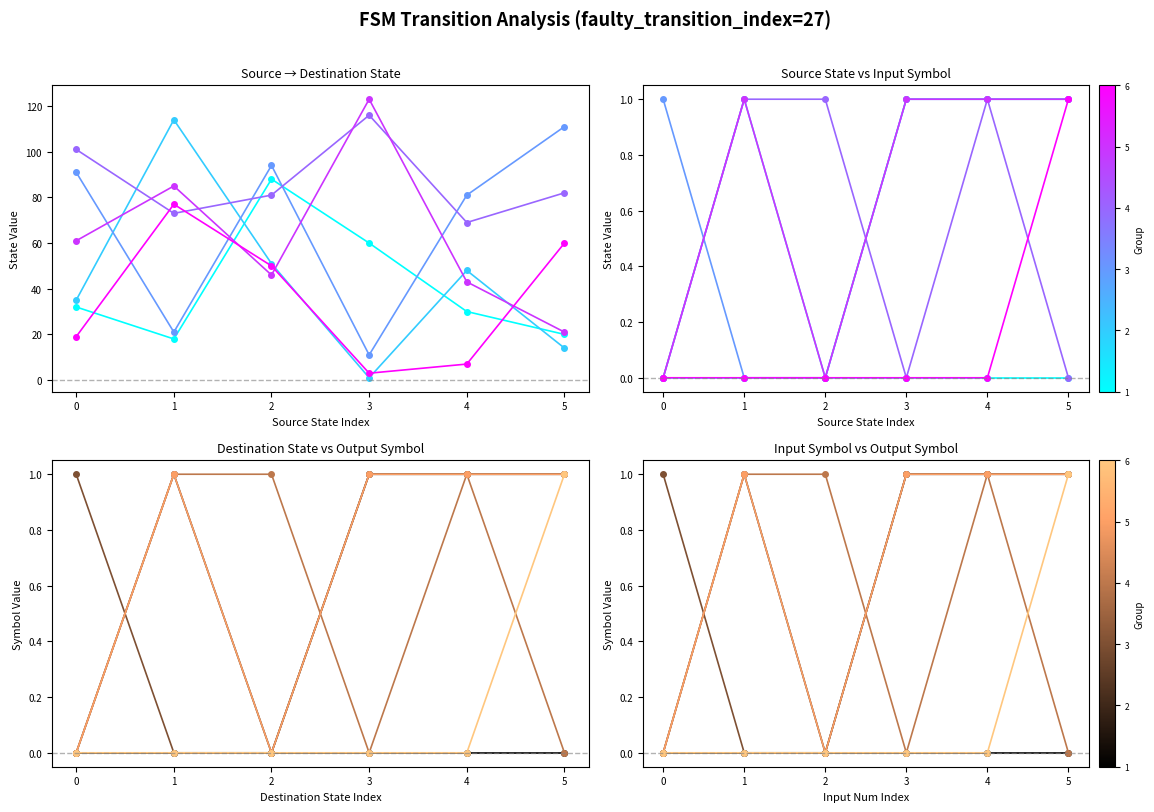

Is this an area chart (filled region under the line)?

No